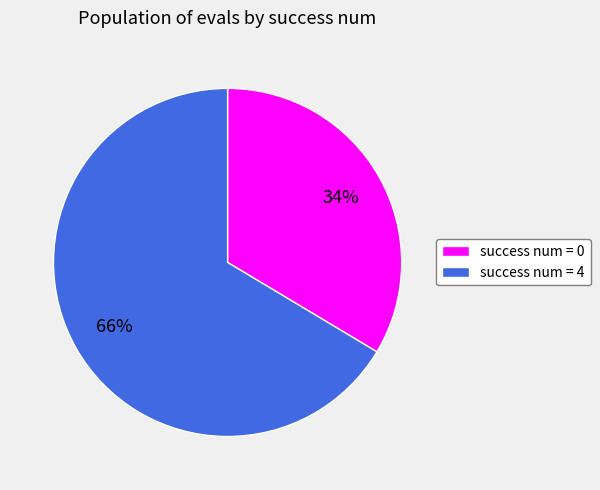

To the nearest percent, what is the average slice percentage?

50%